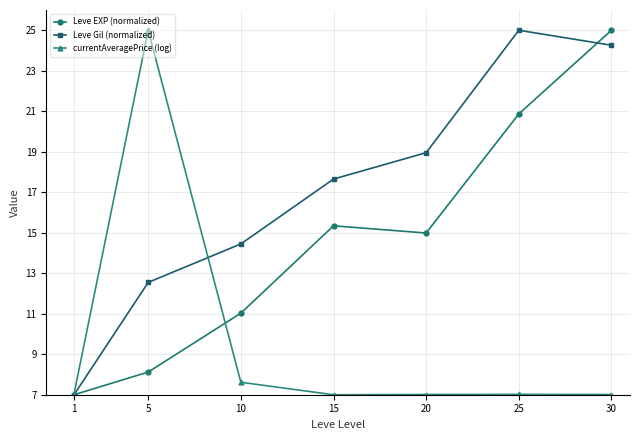

What is the difference between the highest and lowest values at 15?

10.7